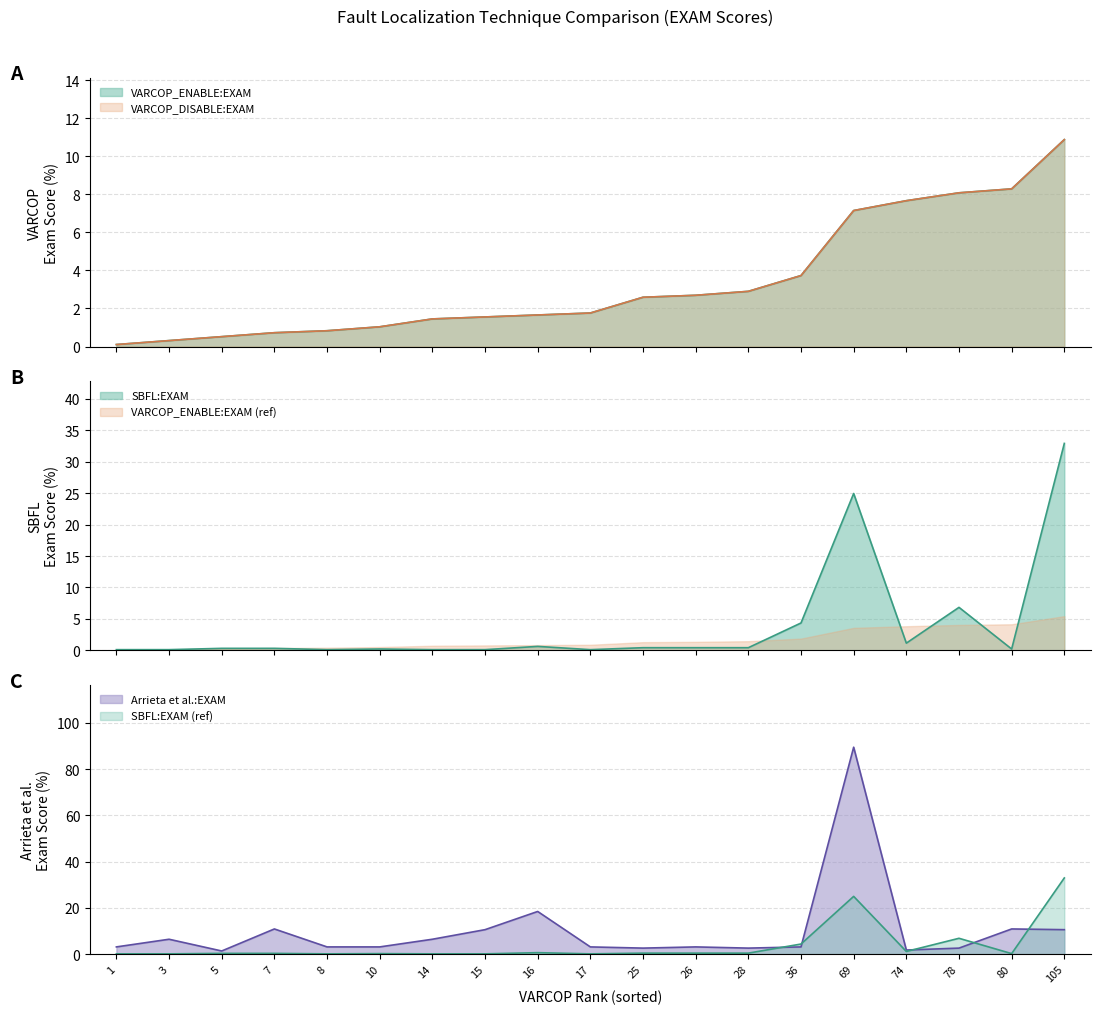

How many values in the VARCOP_DISABLE:EXAM series exceed 1?

14